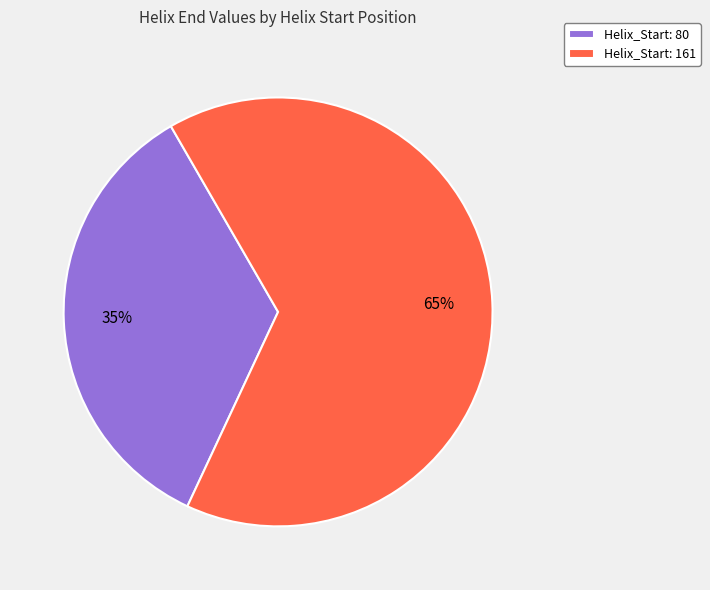

Is there a majority slice in this chart?

Yes